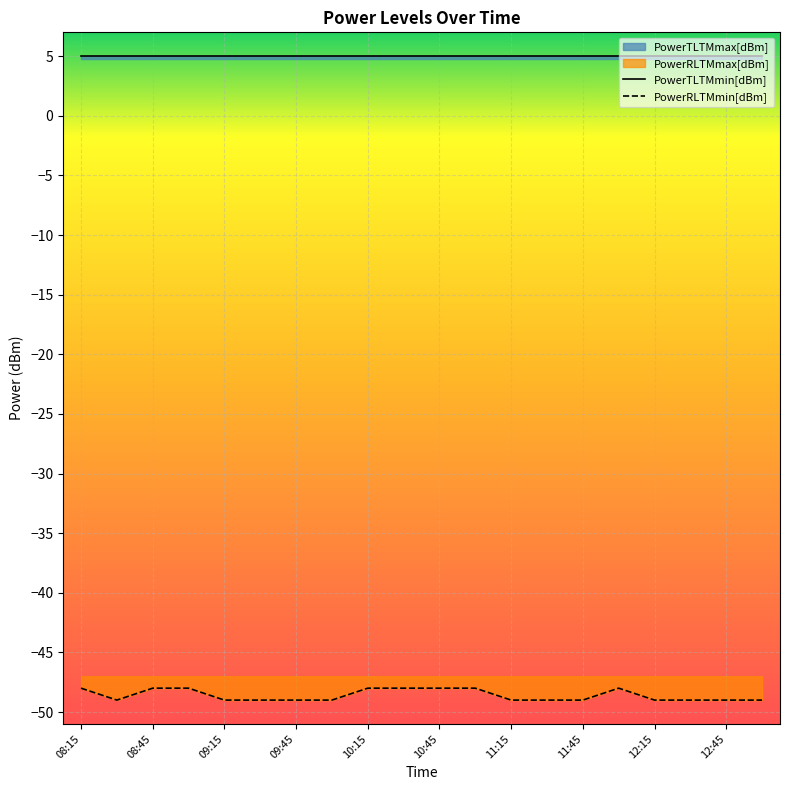

Rank the series by their maximum value, from highest to lowest.

PowerTLTMmin[dBm], PowerRLTMmin[dBm]